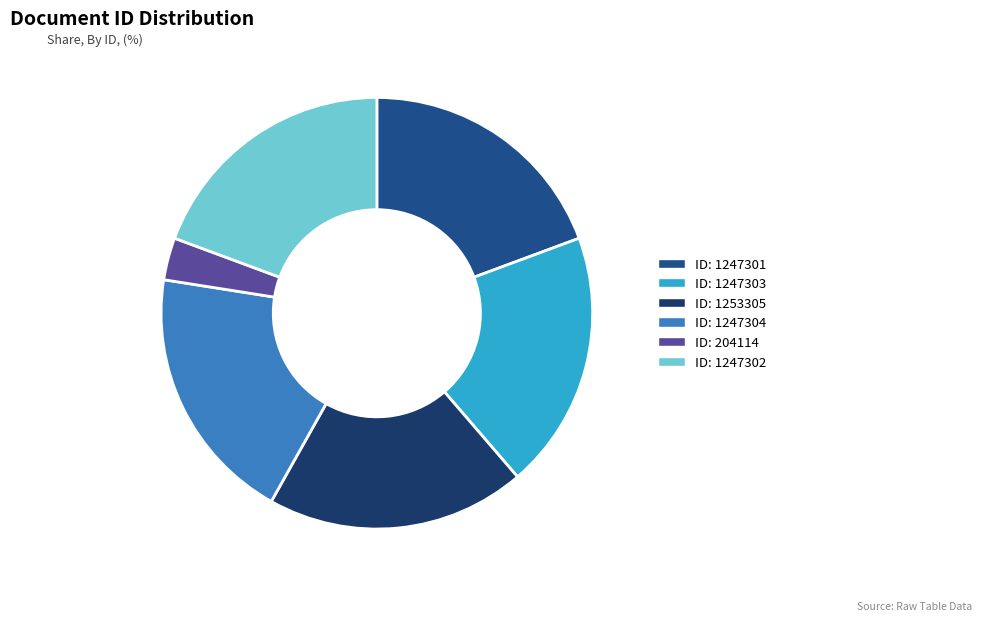

How many segments does this pie chart have?

6